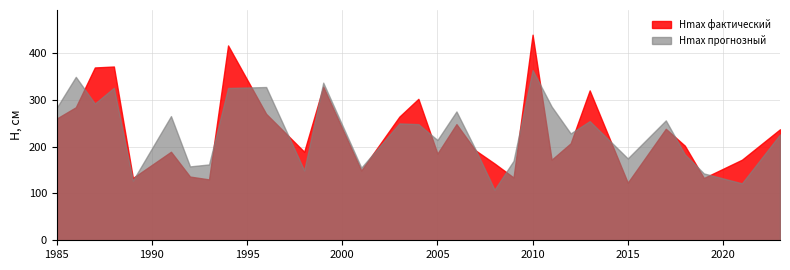

What is the total value across all series at 2012?

414.0